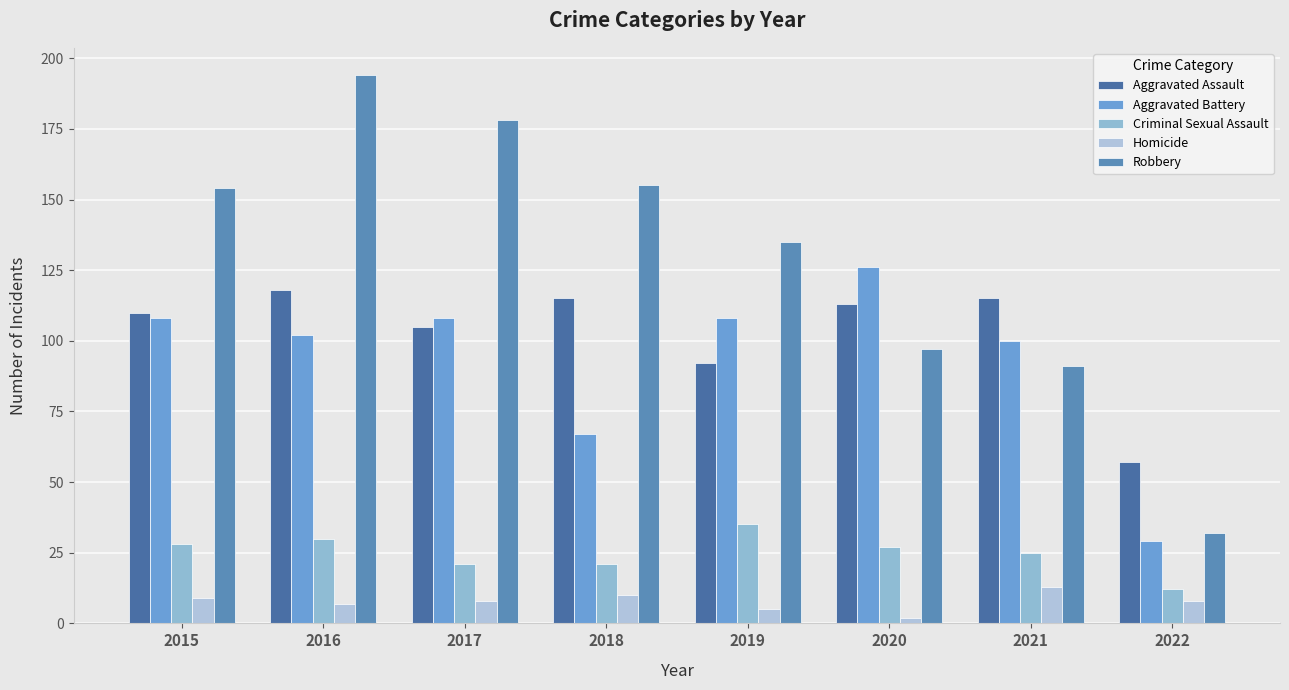

What is the sum of the Criminal Sexual Assault values at 2017 and 2020?

48